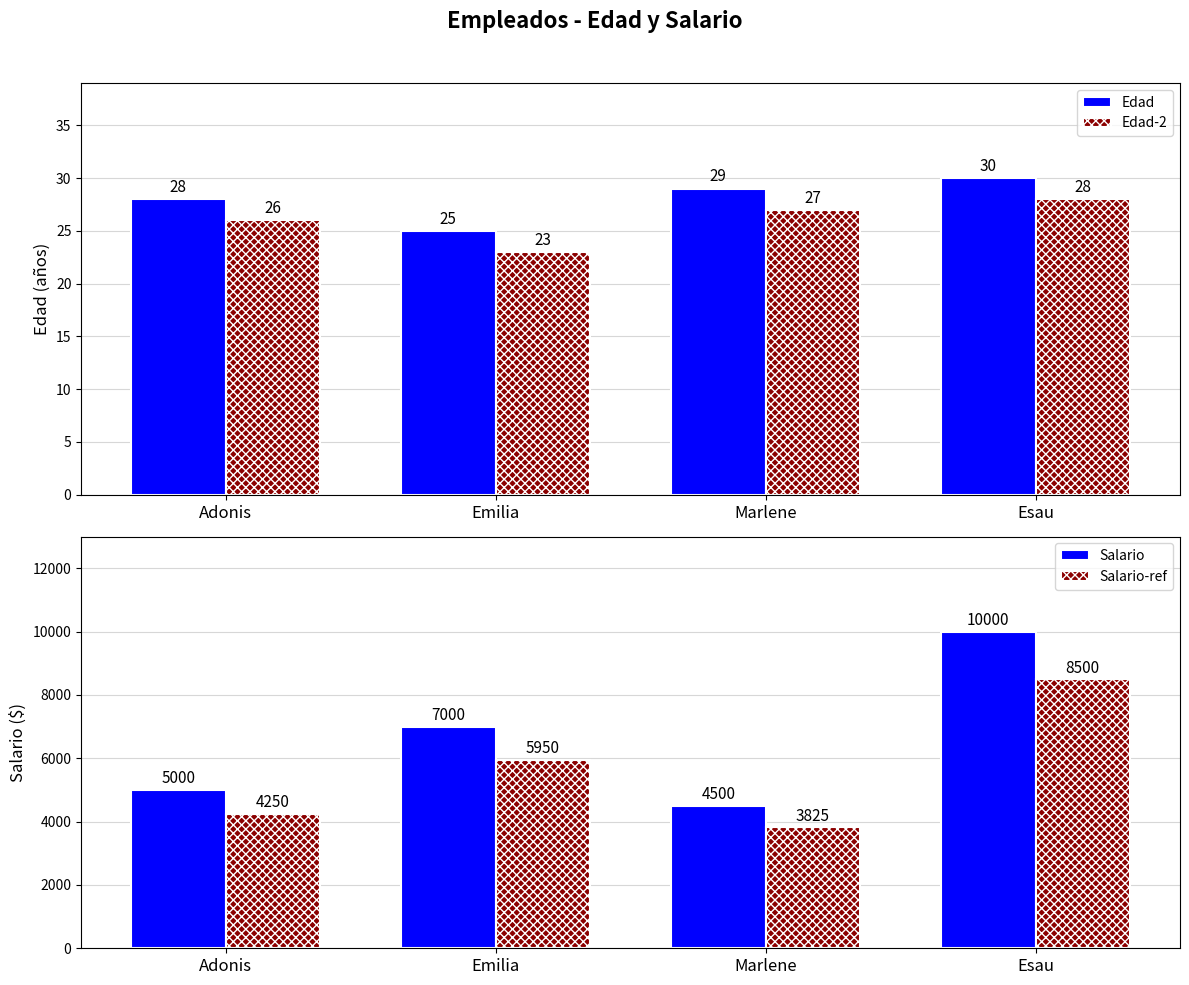

What is the label of the 2nd bar from the right?

Marlene